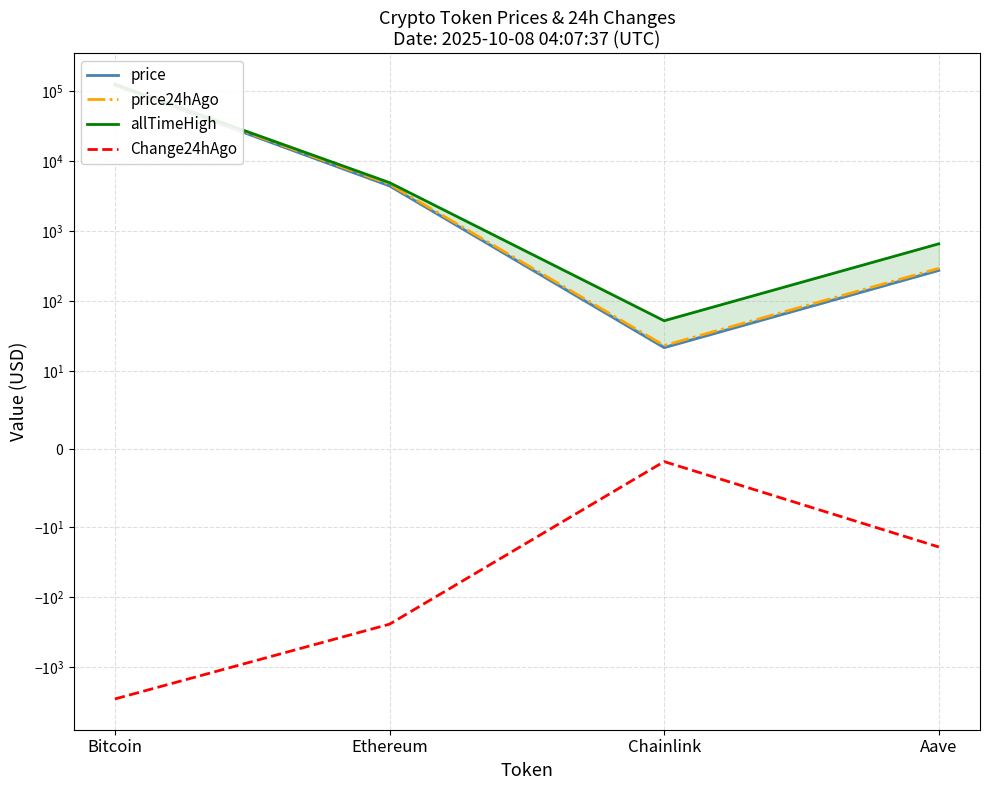

At Aave, list the series in order from largest to smallest.

allTimeHigh, price24hAgo, price, Change24hAgo